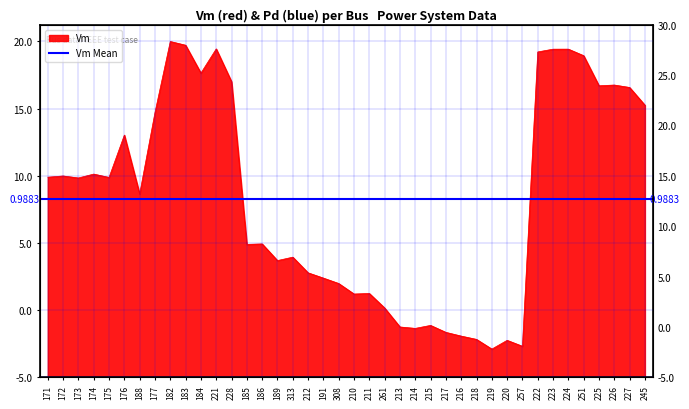

How many lines are shown in the chart?

1